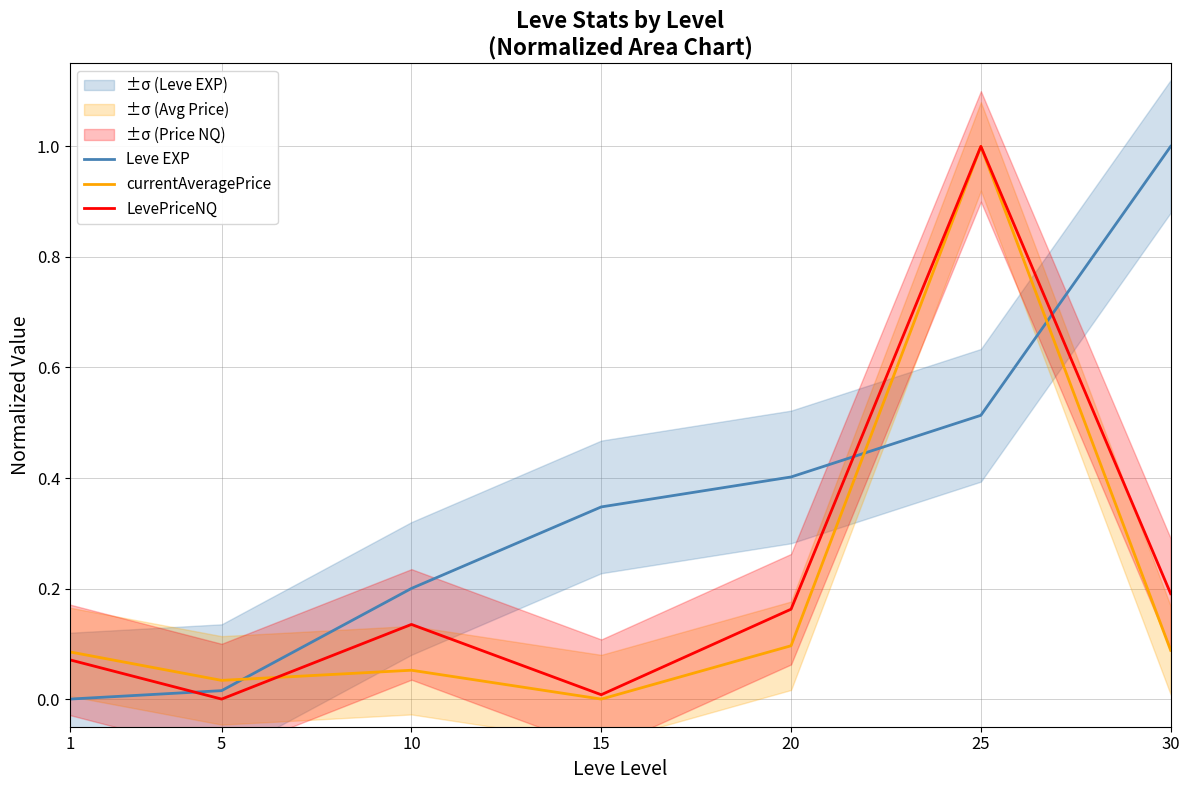

Does the chart display data point markers on the line(s)?

No